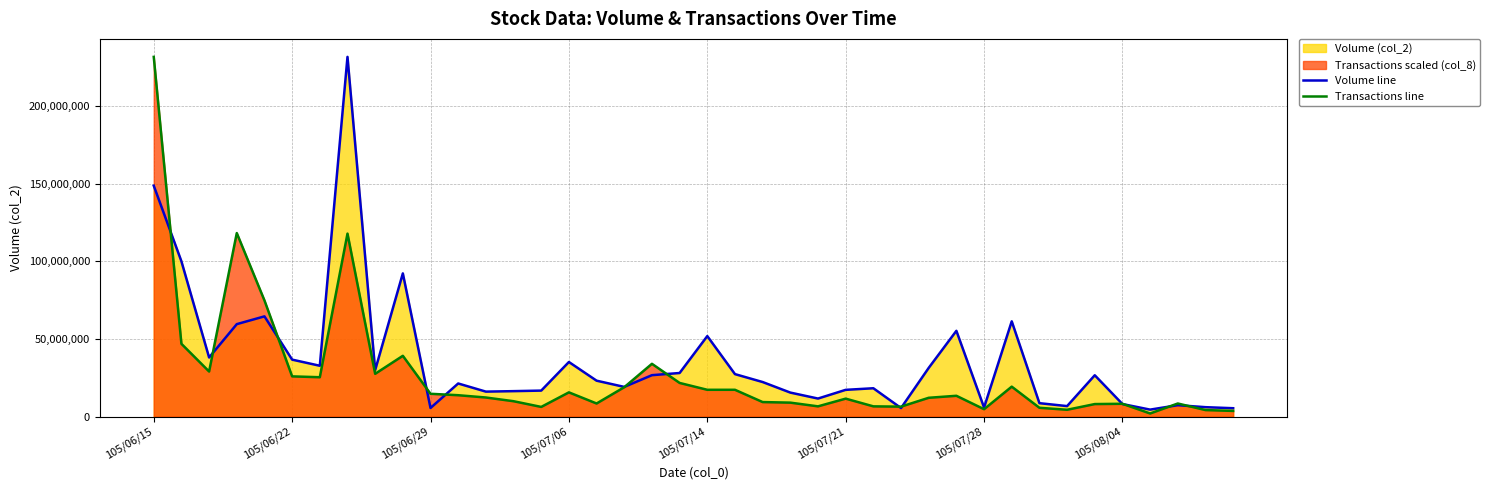

Which has a higher value, 31 or 39?

31